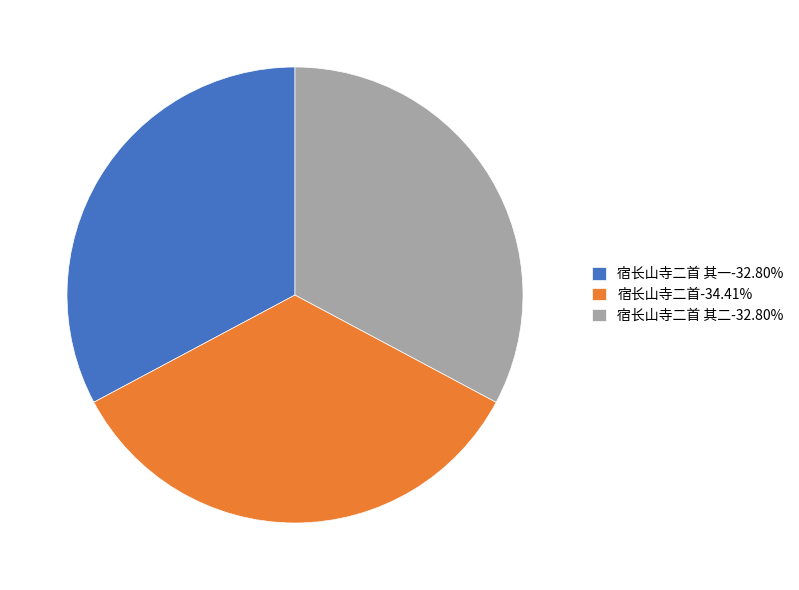

Count the number of slices in the pie.

3